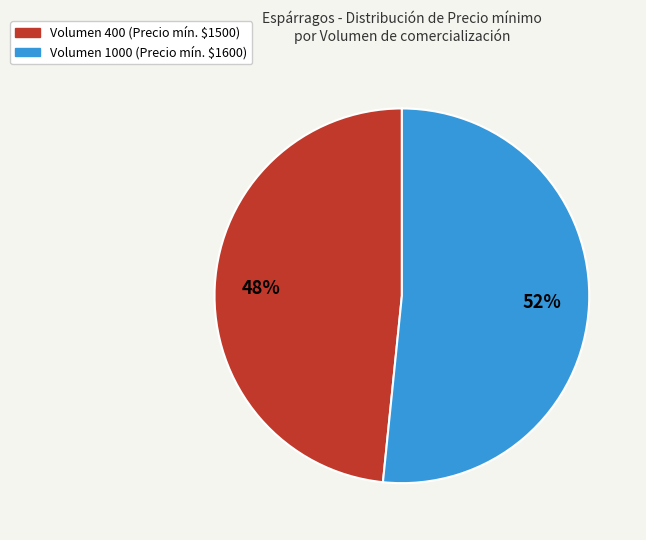

To the nearest percent, what is the average slice percentage?

50%